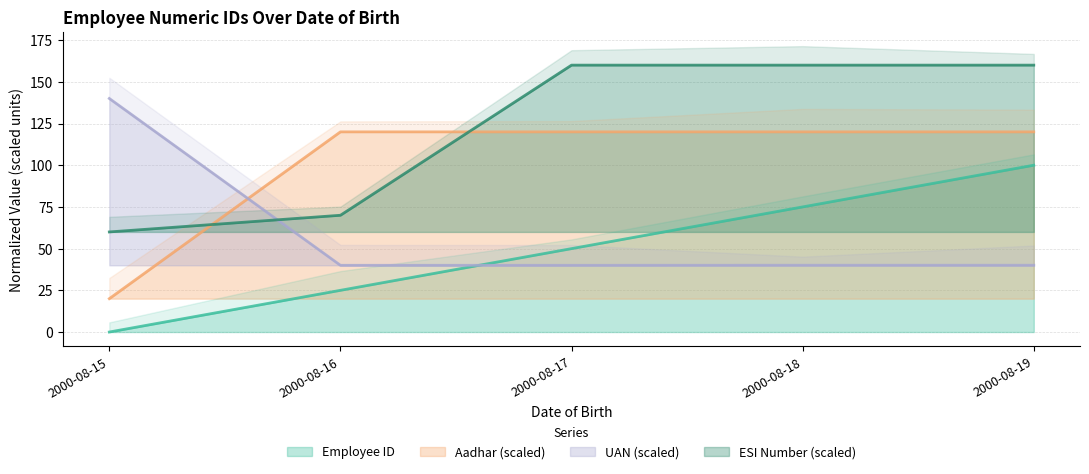

Which series has the largest total across all categories?

esinumber_scaled